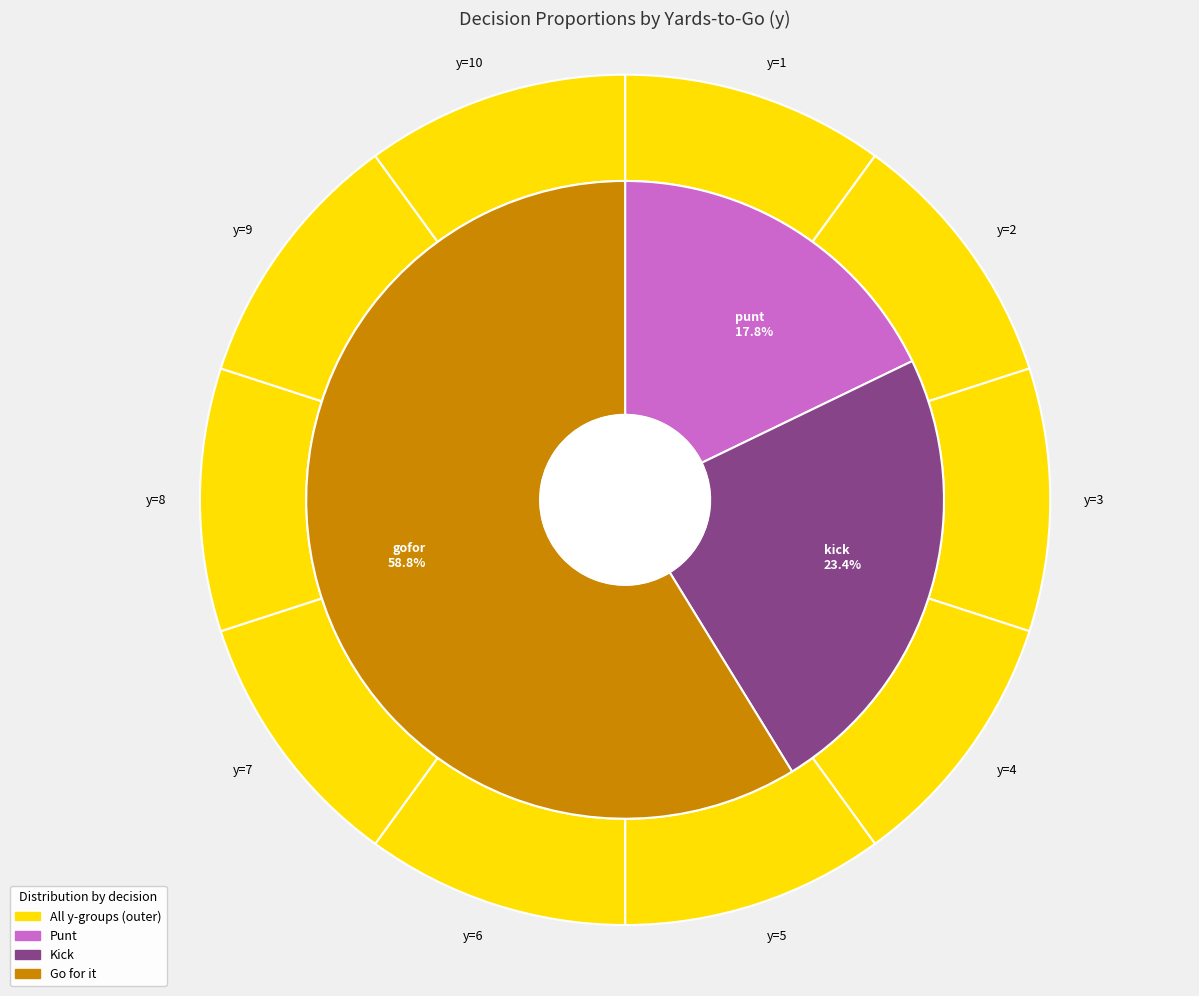

Which series has the widest spread of values?

kick